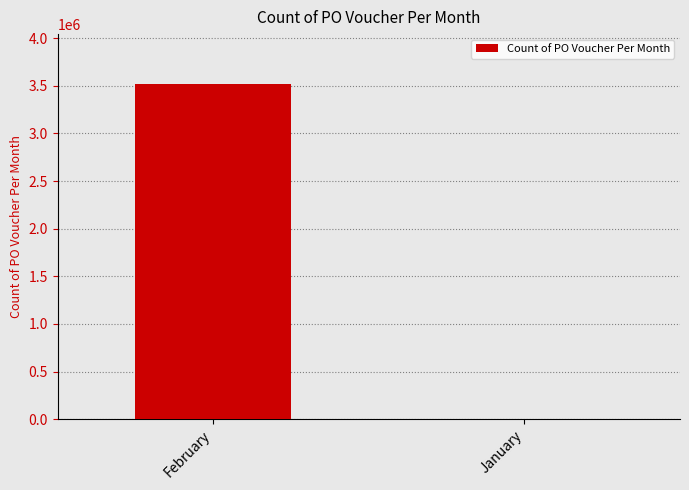

What is the change in value from February to January?

-3512419.0